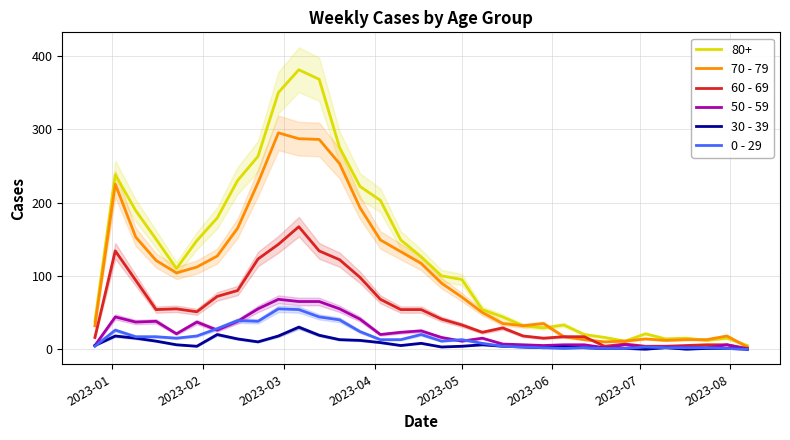

Which series ends up on top after the final intersection of 60 - 69 and 70 - 79?

70 - 79